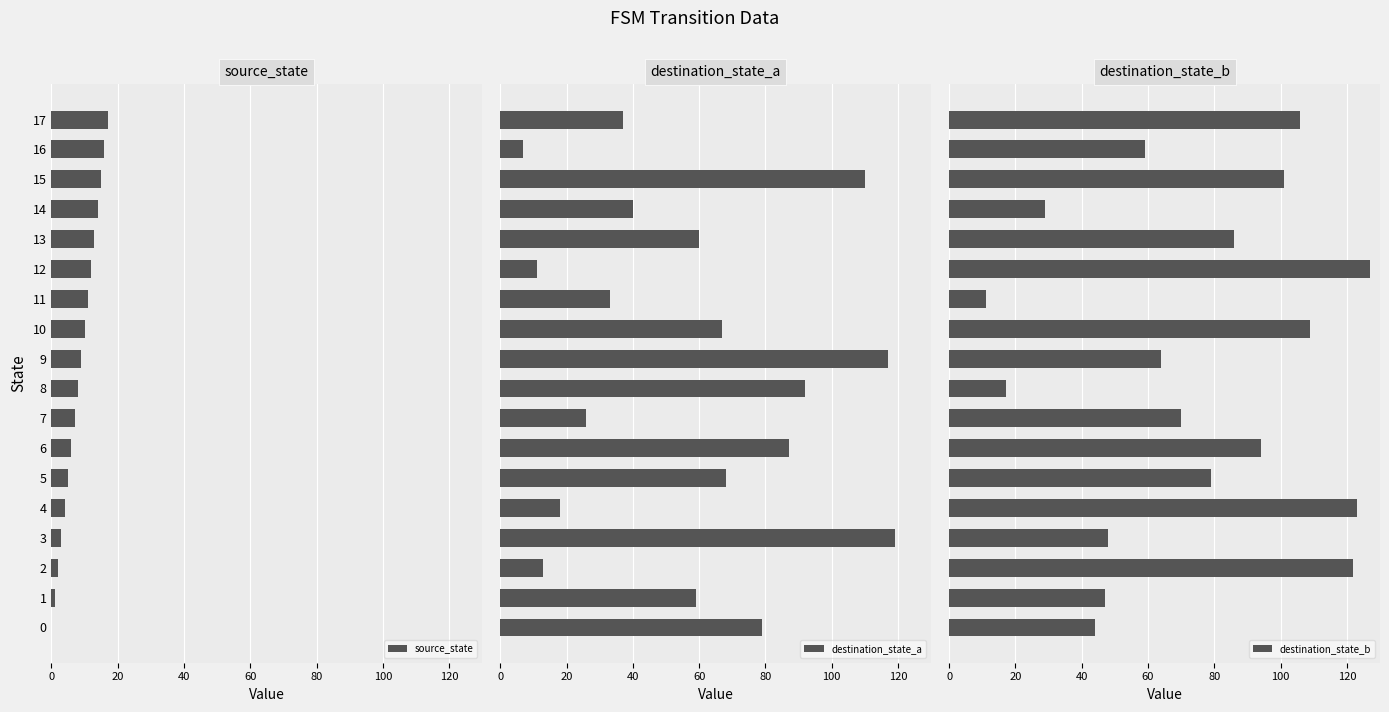

Reading left to right, extract all data points from this chart.

source_state: 0	1	2	3	4	5	6	7	8	9	10	11	12	13	14	15	16	17
destination_state_a: 79	59	13	119	18	68	87	26	92	117	67	33	11	60	40	110	7	37
destination_state_b: 44	47	122	48	123	79	94	70	17	64	109	11	127	86	29	101	59	106